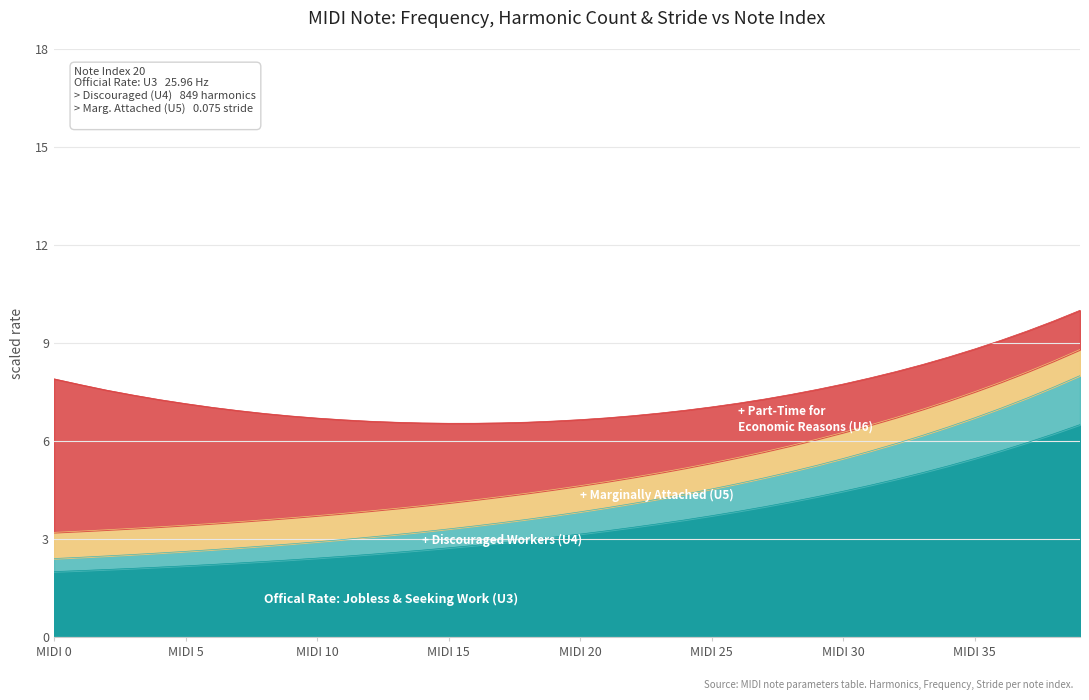

What is the total value across all series at MIDI 5?

7.1